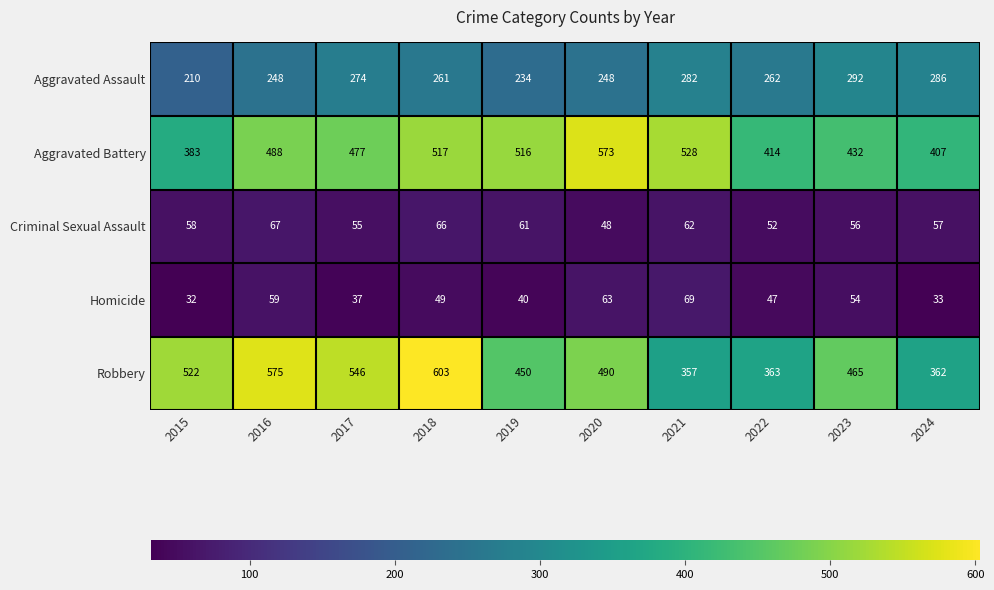

What is the total value across all series at 2023?

1299